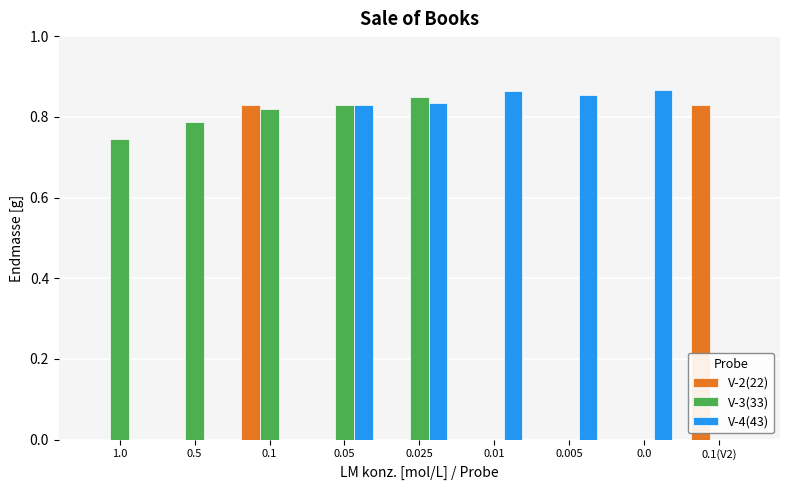

Does the chart contain stacked bars?

No